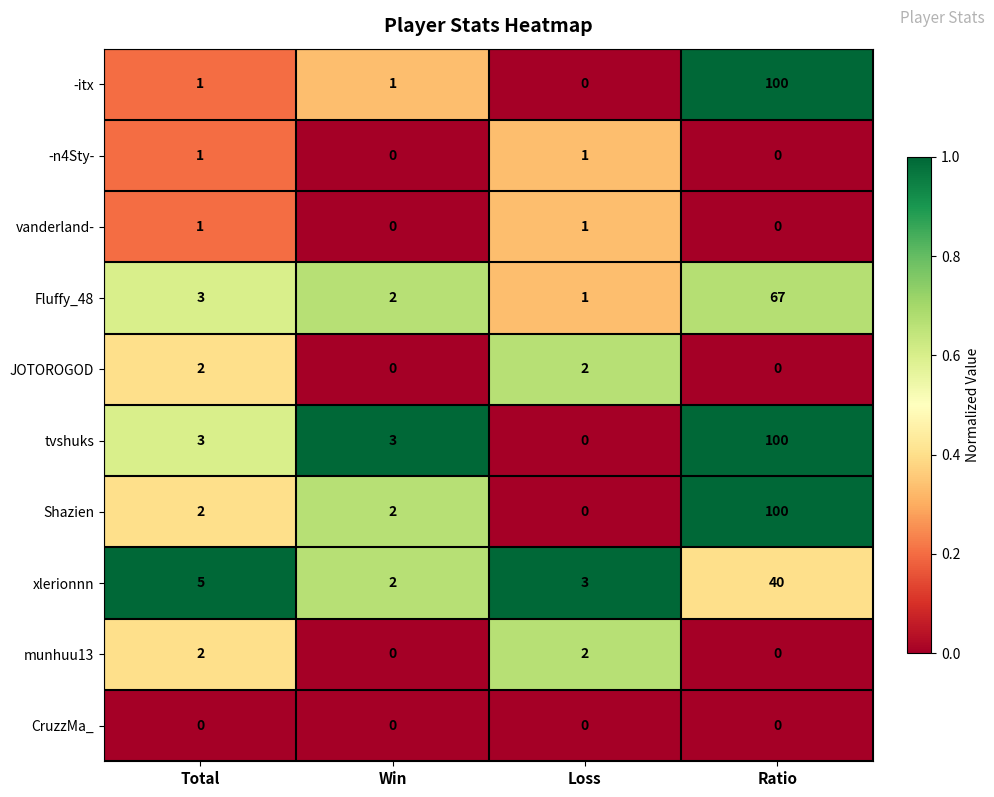

What is the difference between the maximum and minimum values in the tvshuks series?

100